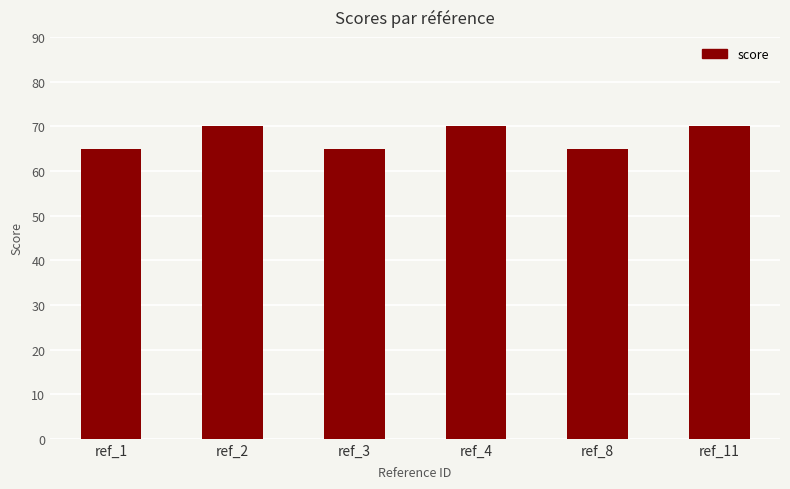

What is the sum of the values at ref_4 and ref_2?

140